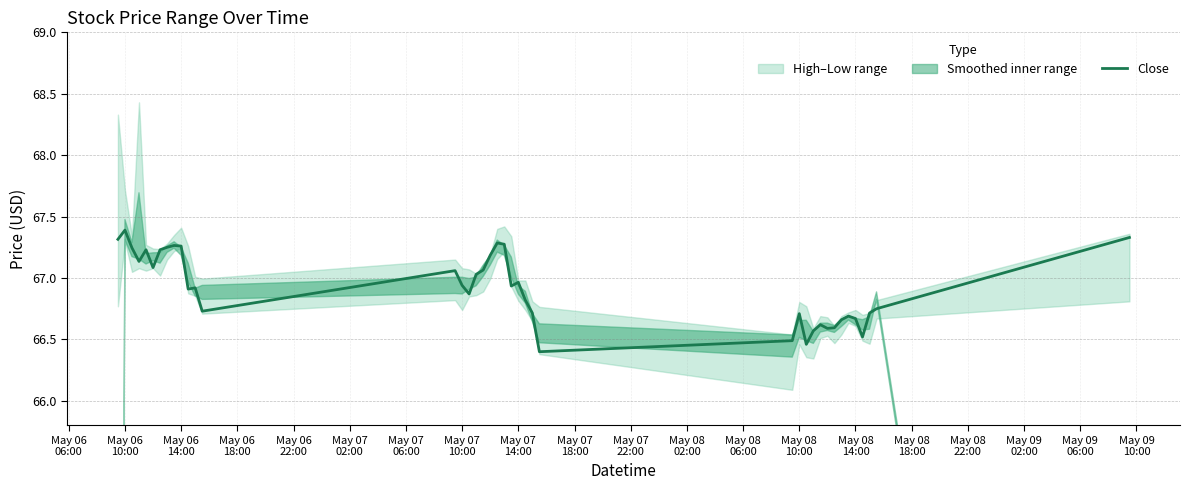

True or false: the data has more than 0 interior local peaks.

True